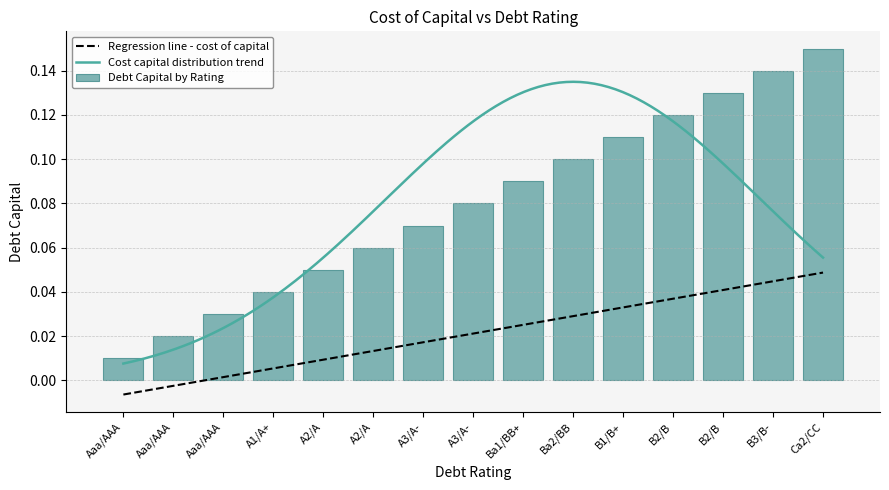

Reading left to right, list all the values displayed in this chart.

0.0	0.0	0.0	0.0	0.1	0.1	0.1	0.1	0.1	0.1	0.1	0.1	0.1	0.1	0.1